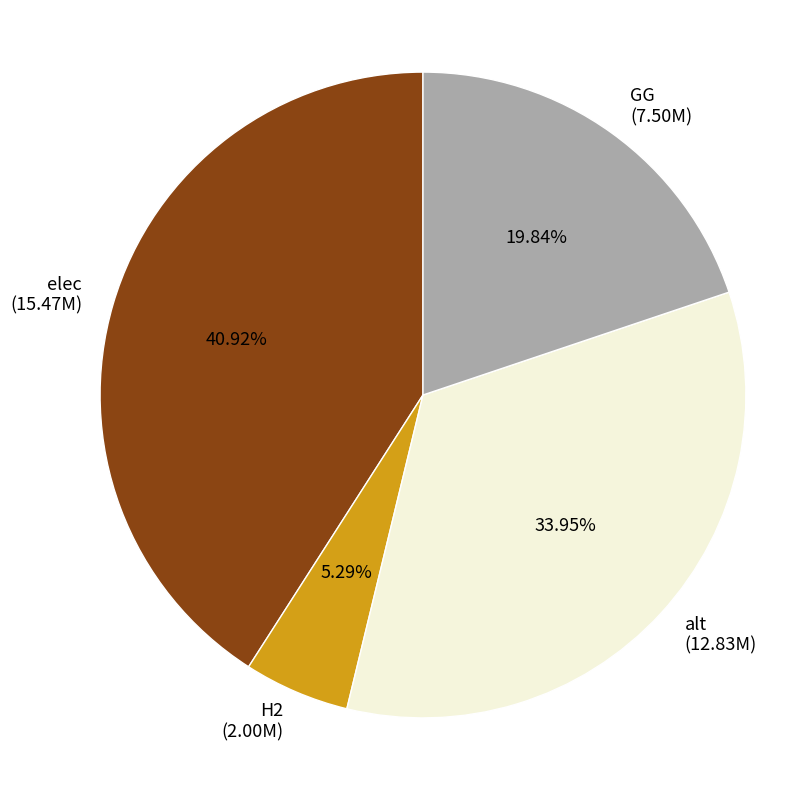

How many slices are in this pie chart?

4